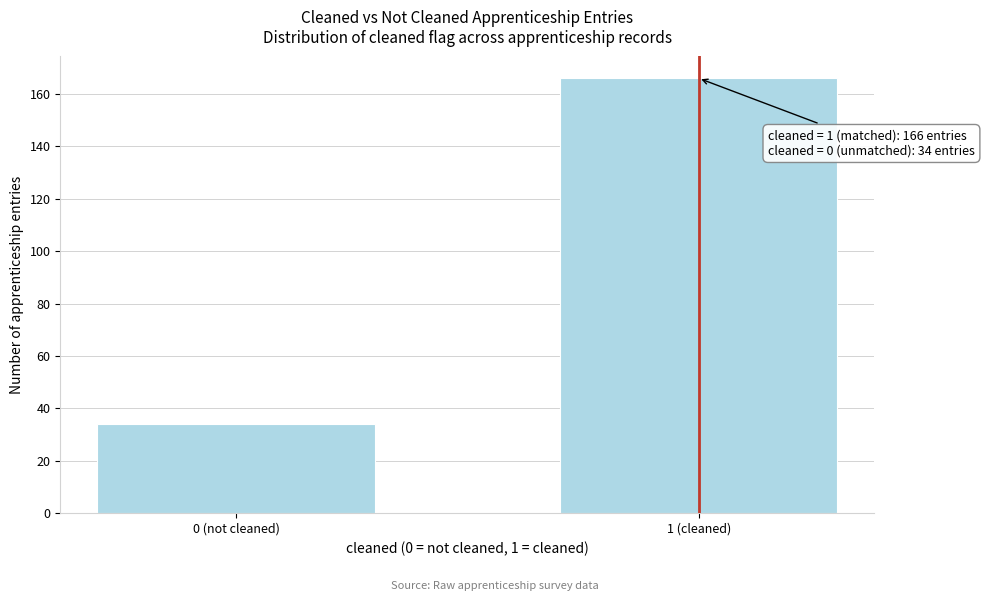

Reading right to left, extract all data points from this chart.

166	34